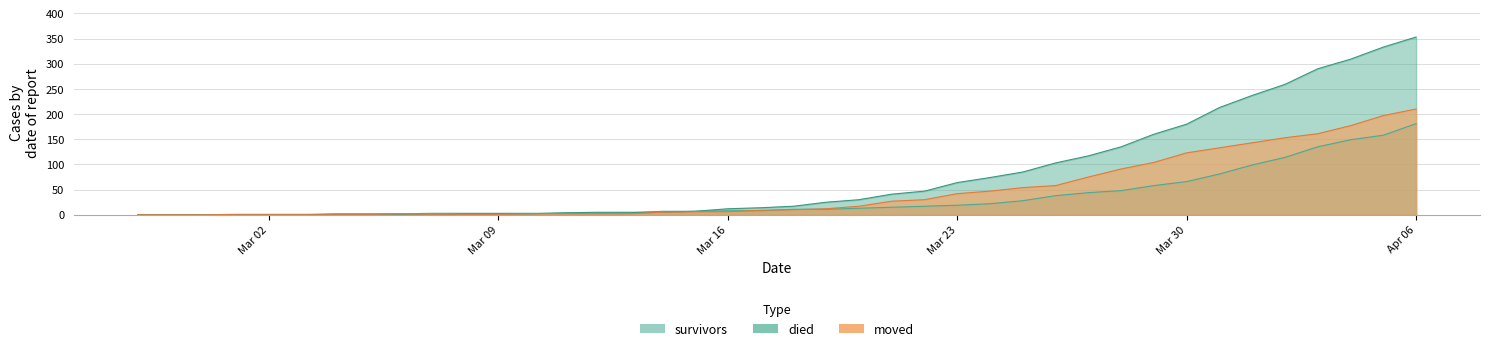

What is the sum of the survivors values at 2020-04-01 and 2020-03-07?

102